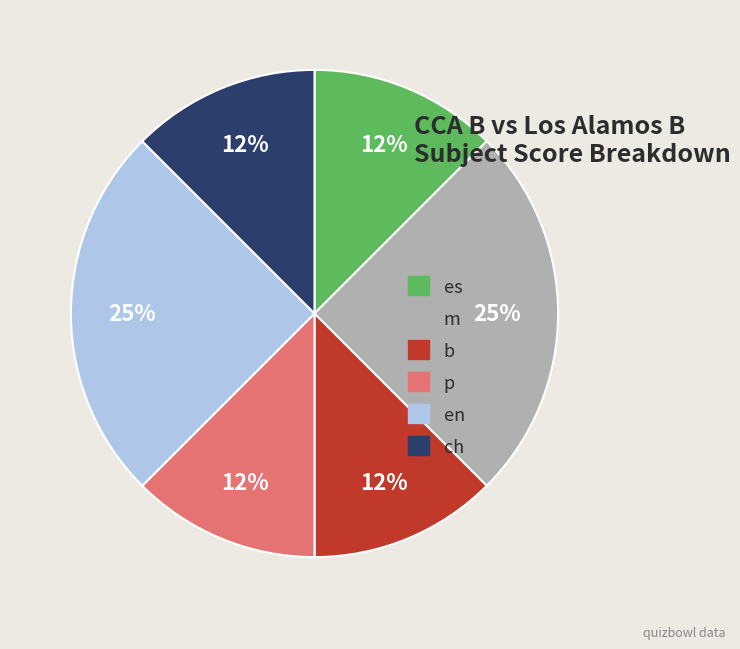

Is it true that b is 12% of the pie?

True